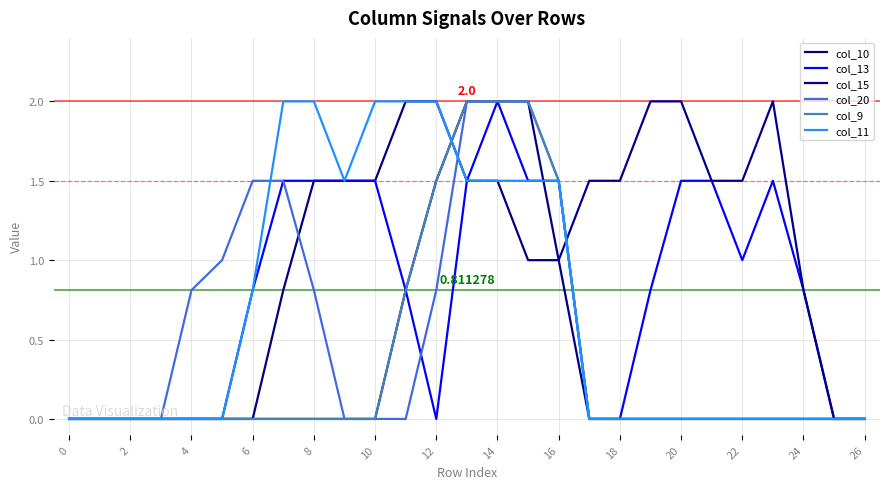

Which series has the largest total across all categories?

col_15